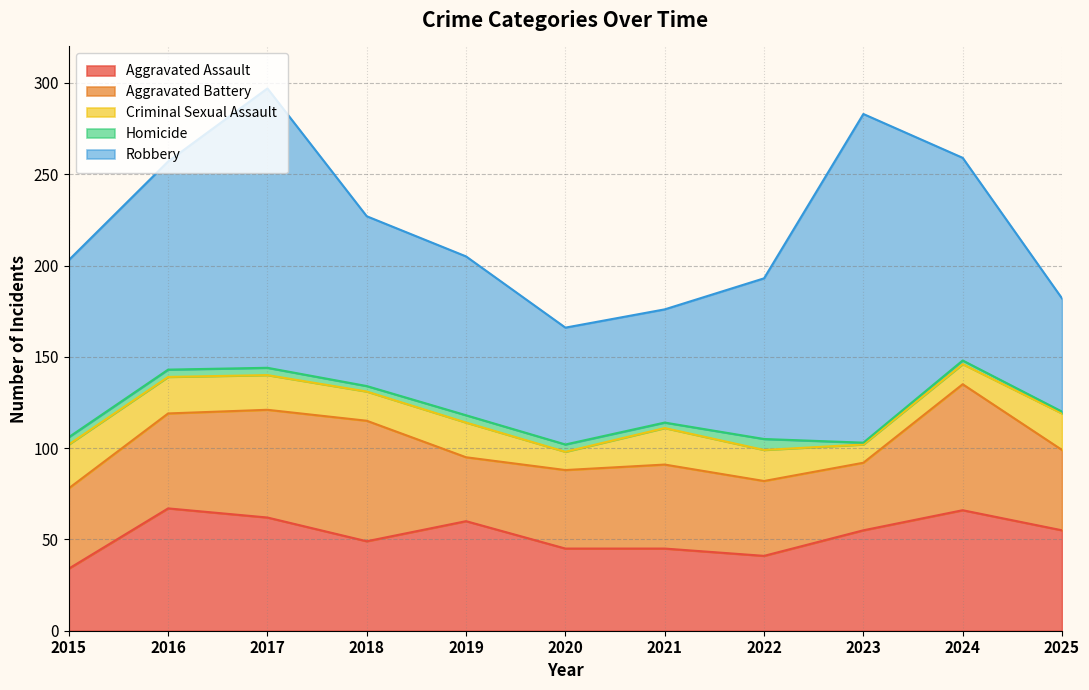

What is the sum of all Aggravated Battery values?

536